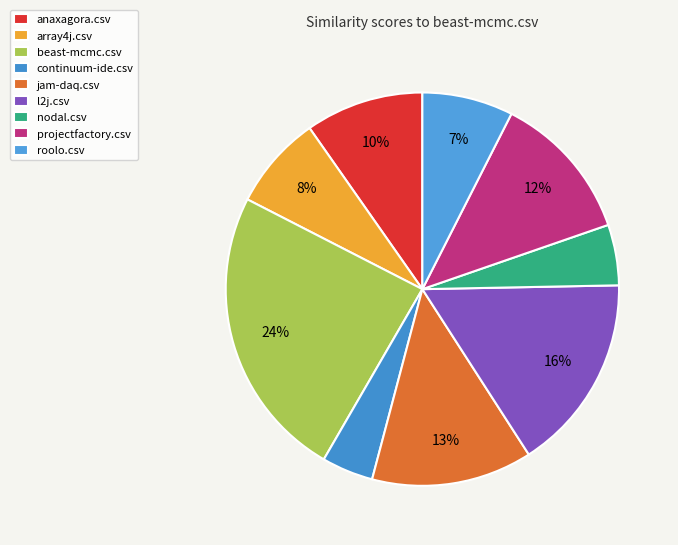

What is the total percentage of l2j.csv and projectfactory.csv?

28.4%